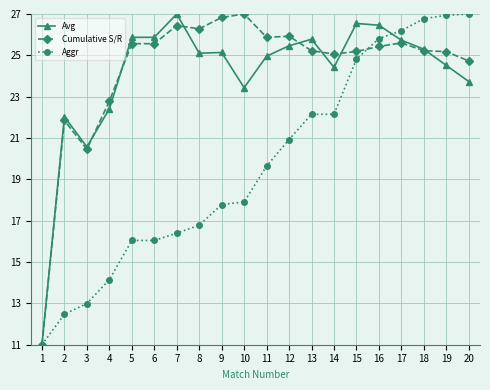

What is the value of the Avg point at the 13th from the left?

25.8